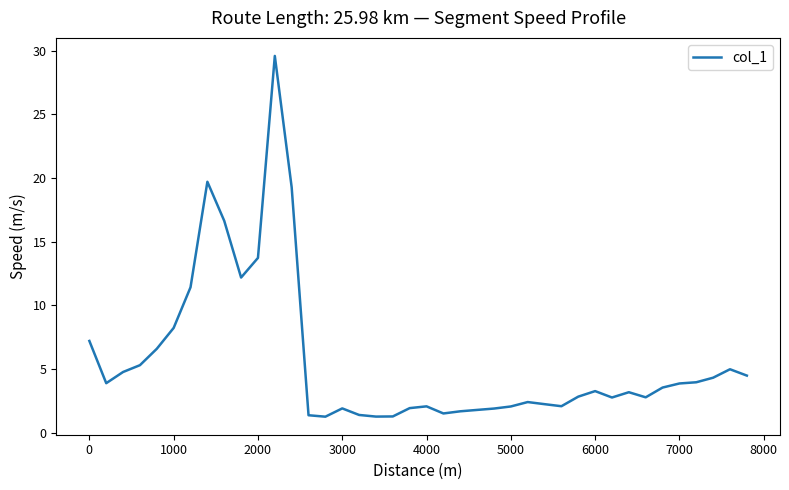

What is the smallest value displayed?

1.3